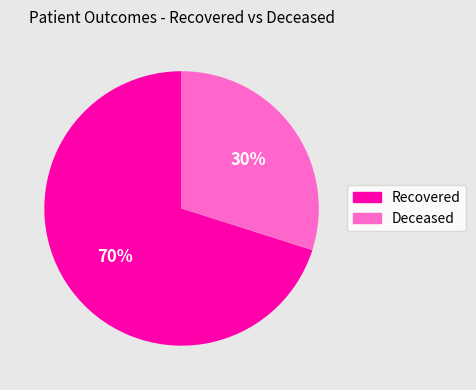

Is there a majority slice in this chart?

Yes